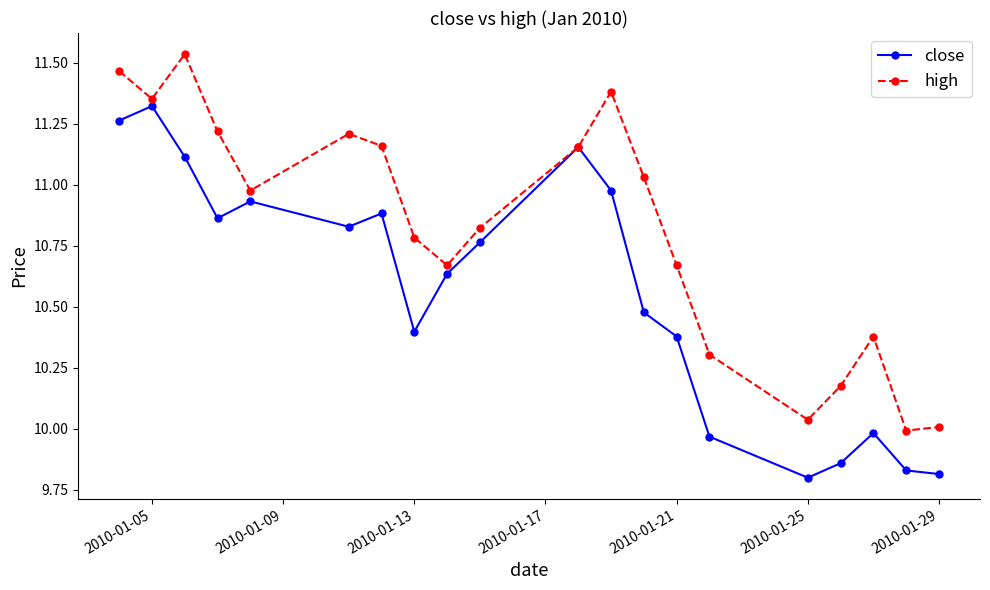

How many series are shown in this chart?

2